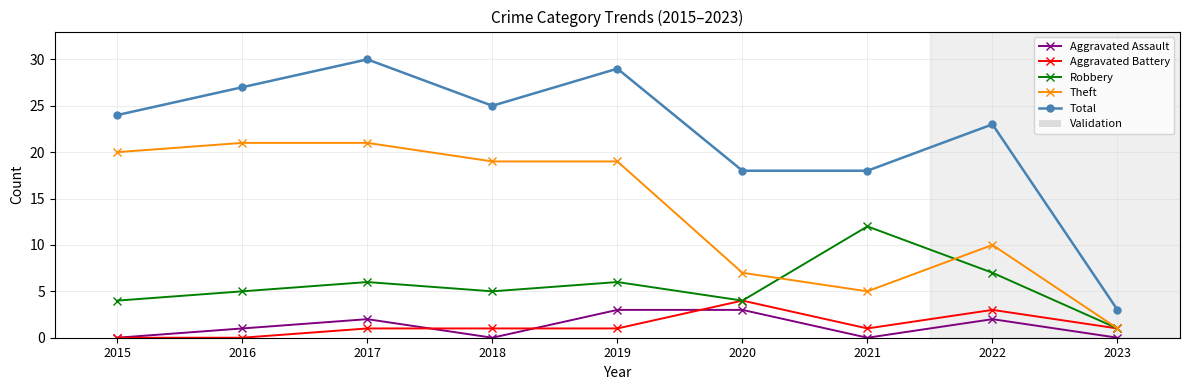

In Total, how many points are higher than both neighbors (excluding endpoints)?

3